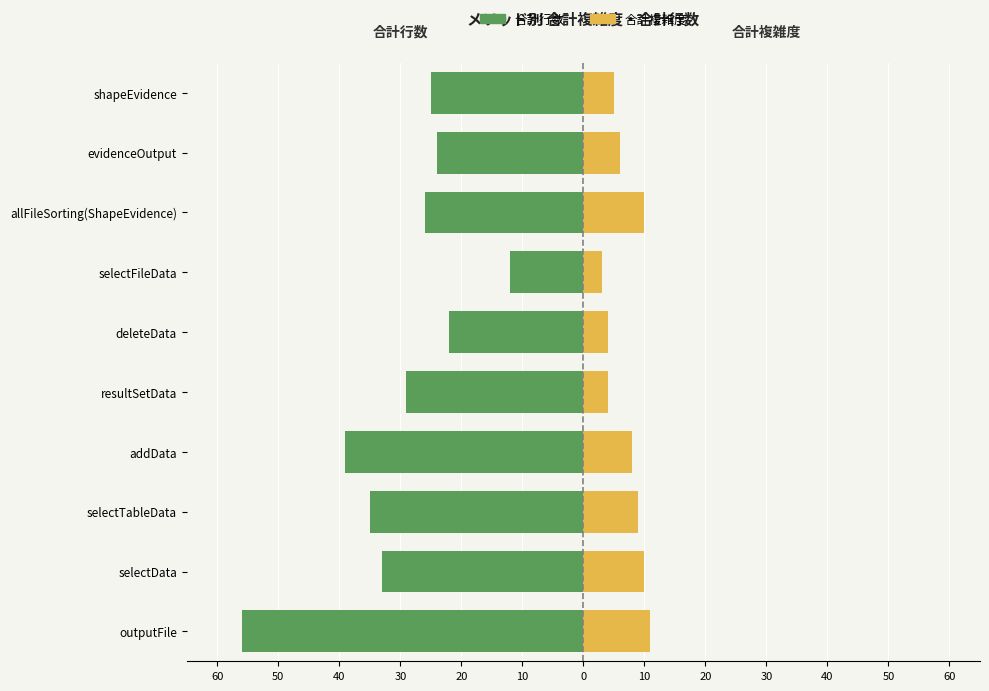

What are all the series names shown in the legend?

合計行数, 合計複雑度